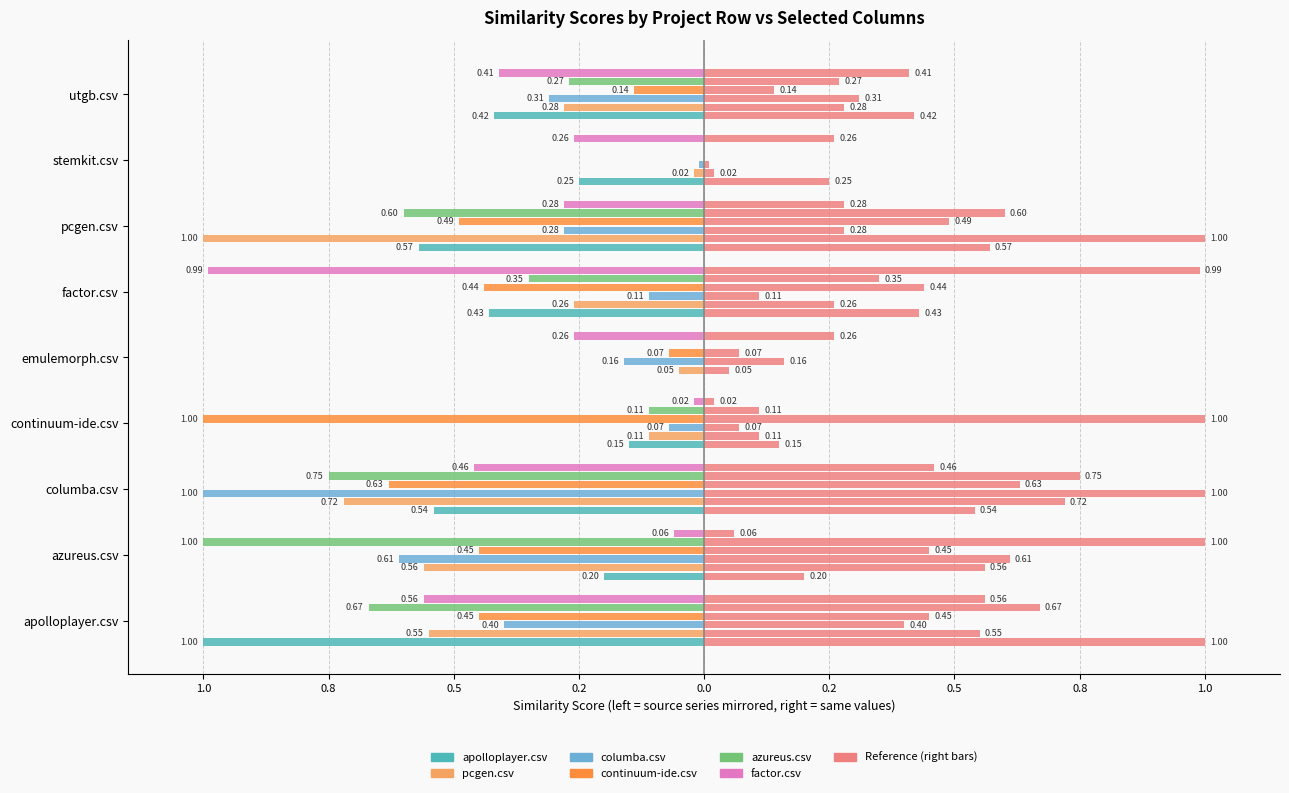

The value of apolloplayer.csv at columba.csv is -0.5. True or false?

True